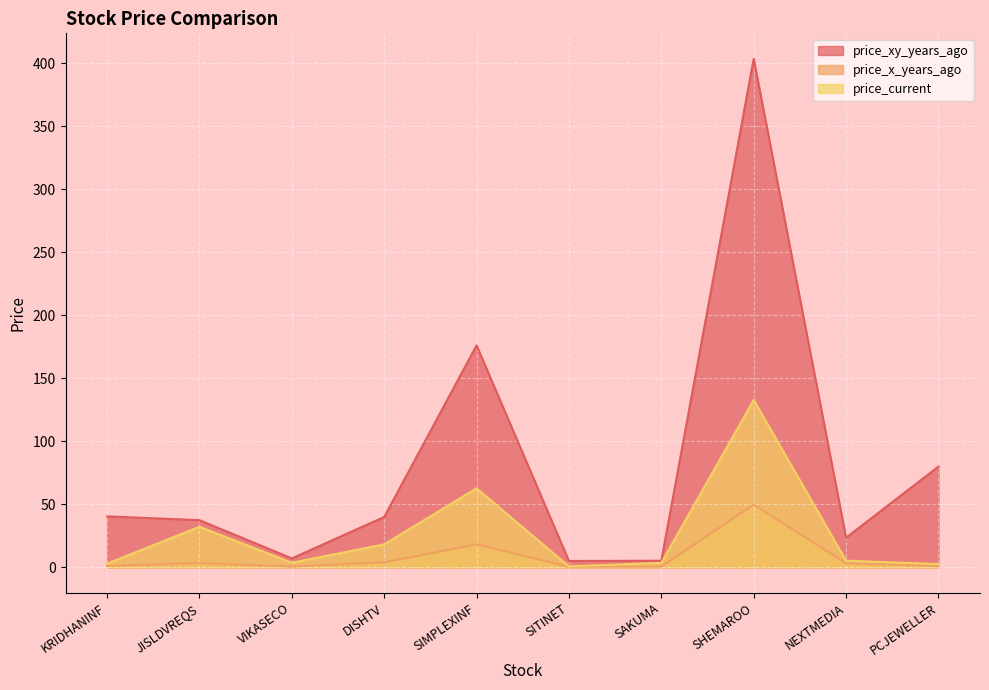

Reading left to right, extract all data points from this chart.

price_xy_years_ago: 40.5	37.5	7.2	40.0	176.2	5.1	5.3	403.7	23.6	80.0
price_x_years_ago: 1.2	3.4	0.7	4.1	18.2	0.6	0.6	49.8	3.2	1.1
price_current: 3.0	32.2	3.7	18.3	62.8	0.8	3.6	132.9	5.3	2.6